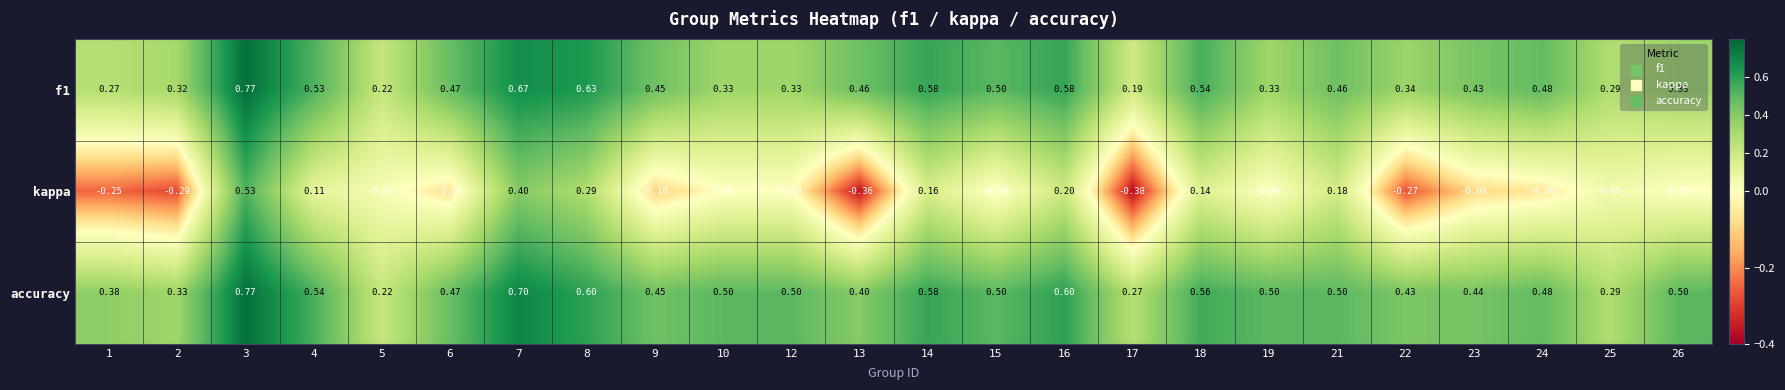

Between 14 and 24, which series saw the biggest shift?

kappa